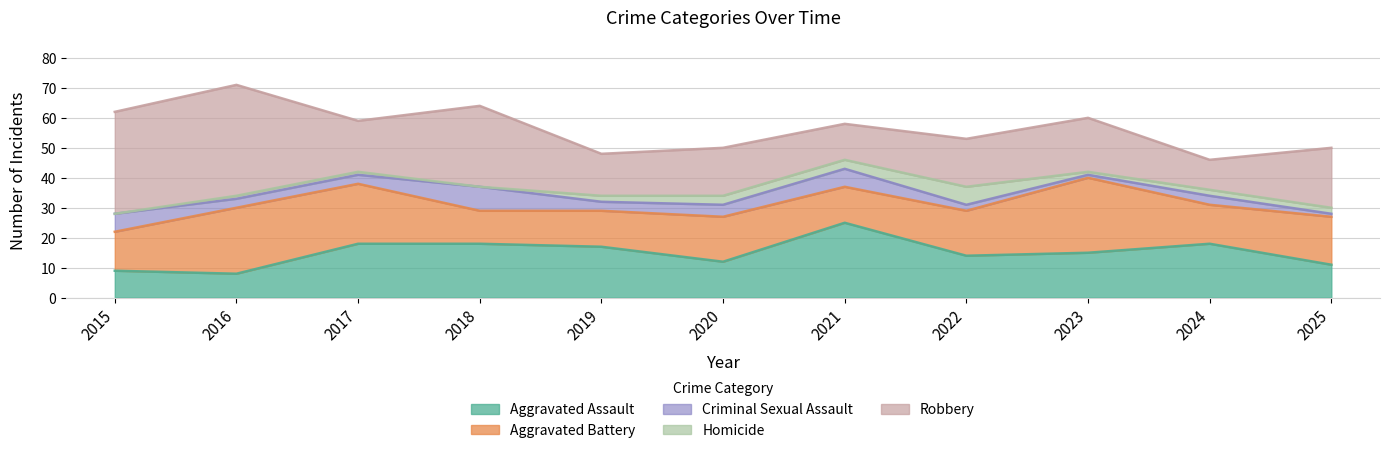

What is the sum of the Criminal Sexual Assault values at 2019 and 2025?

4